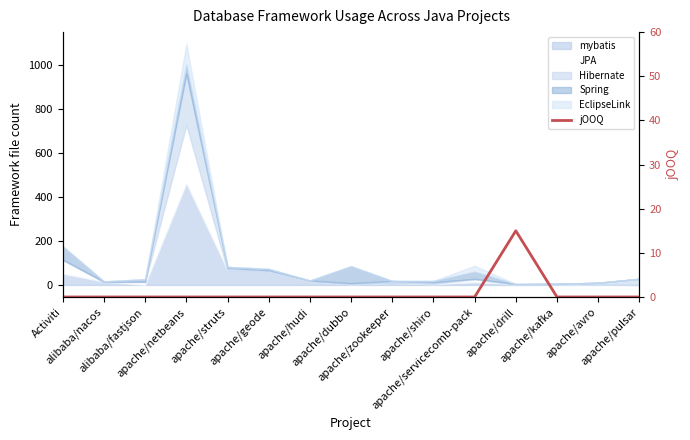

Is it true that the value at apache/struts is 0?

True